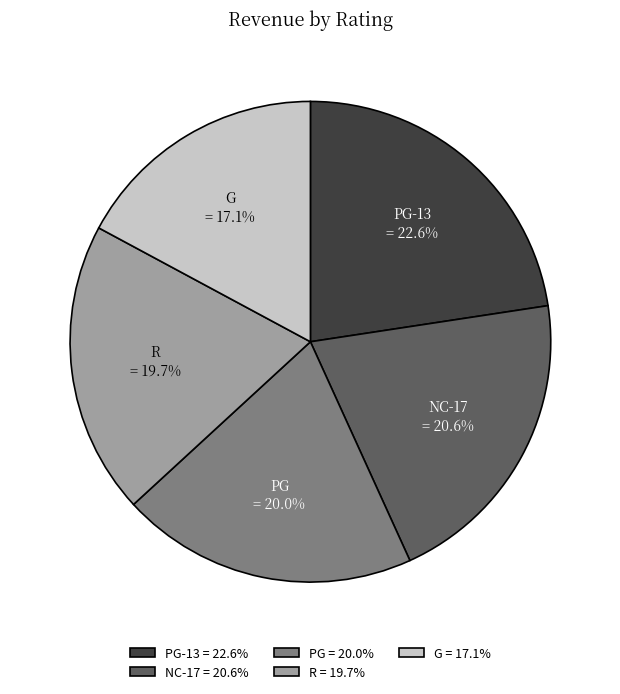

Is there any slice that represents more than half of the pie?

No